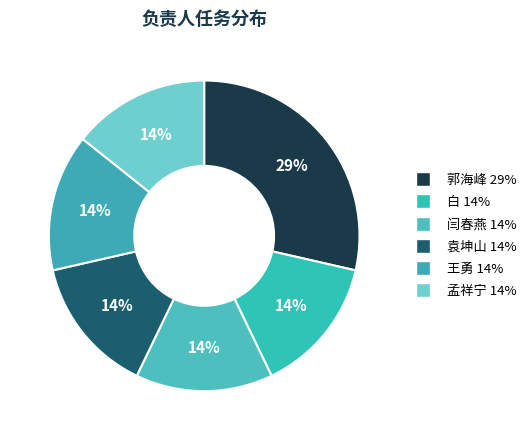

Is there any slice that represents more than half of the pie?

No